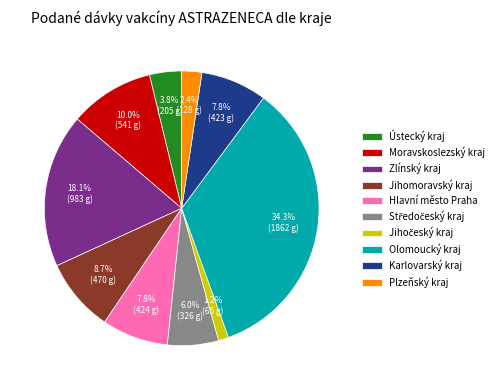

Does Jihomoravský kraj account for over 50% of the chart?

No